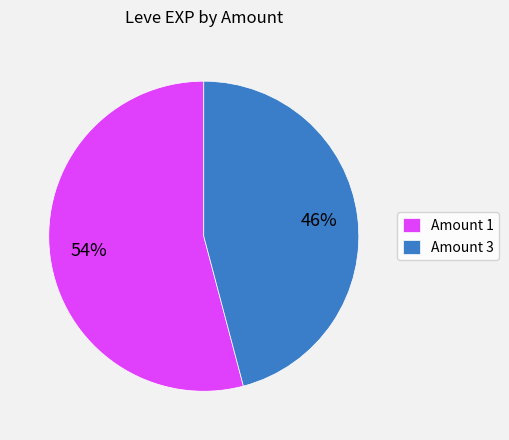

To the nearest percent, what percentage of the pie is Amount 3?

46%